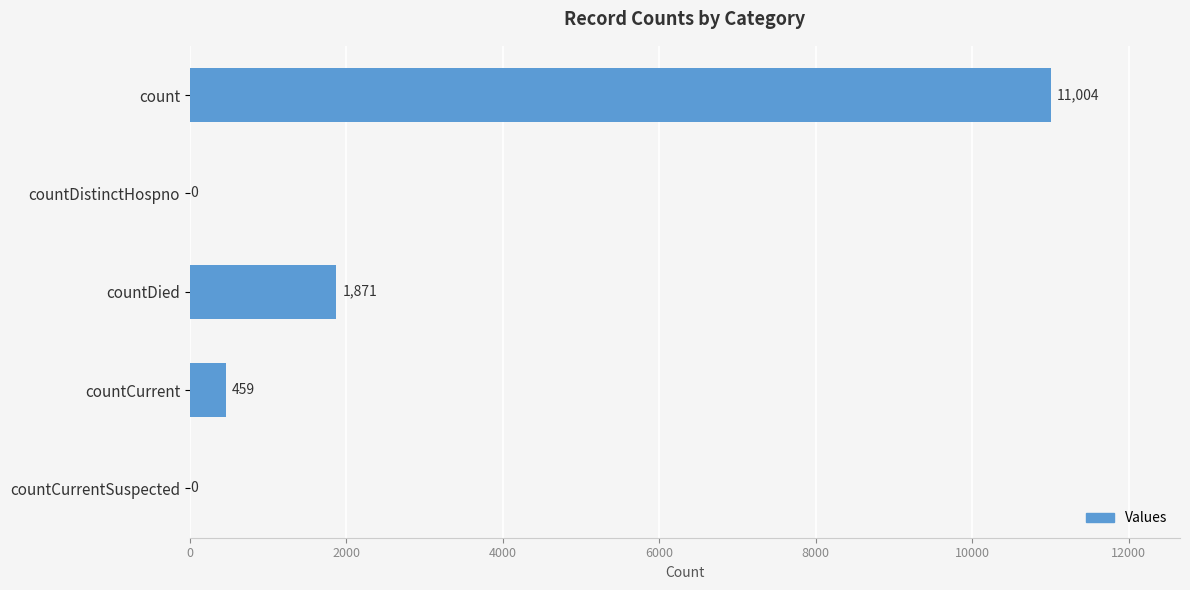

What is the change in value from countDistinctHospno to countDied?

+1871